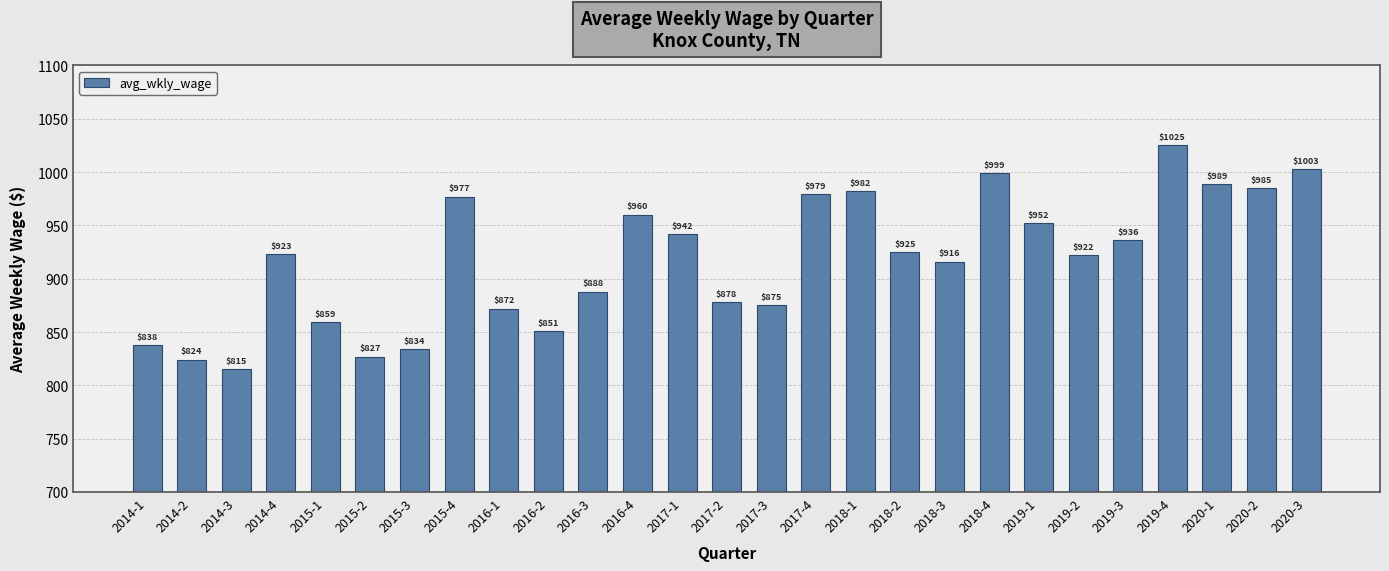

The chart shows a value of 351 at 2018-4. True or false?

False